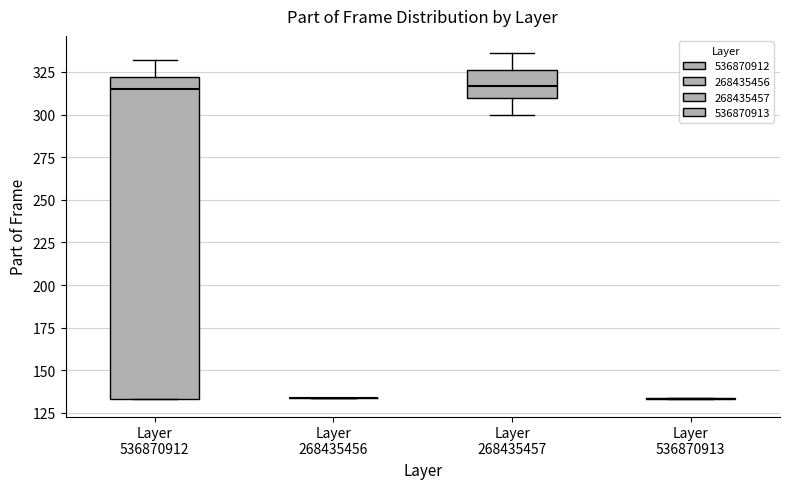

Reading left to right, transcribe this box plot: for each box, give where its median line is, the range the box spans, and where its two whiskers end, as read against the y-axis. The values are not printed on the chart, so give them approximately, as read against the axis.

Layer 536870912: median 315, box 135 to 320, whiskers 135 to 330
Layer 268435456: box collapsed to a line at 135, whiskers 135 to 135
Layer 268435457: median 315, box 310 to 325, whiskers 300 to 335
Layer 536870913: box collapsed to a line at 135, whiskers 135 to 135